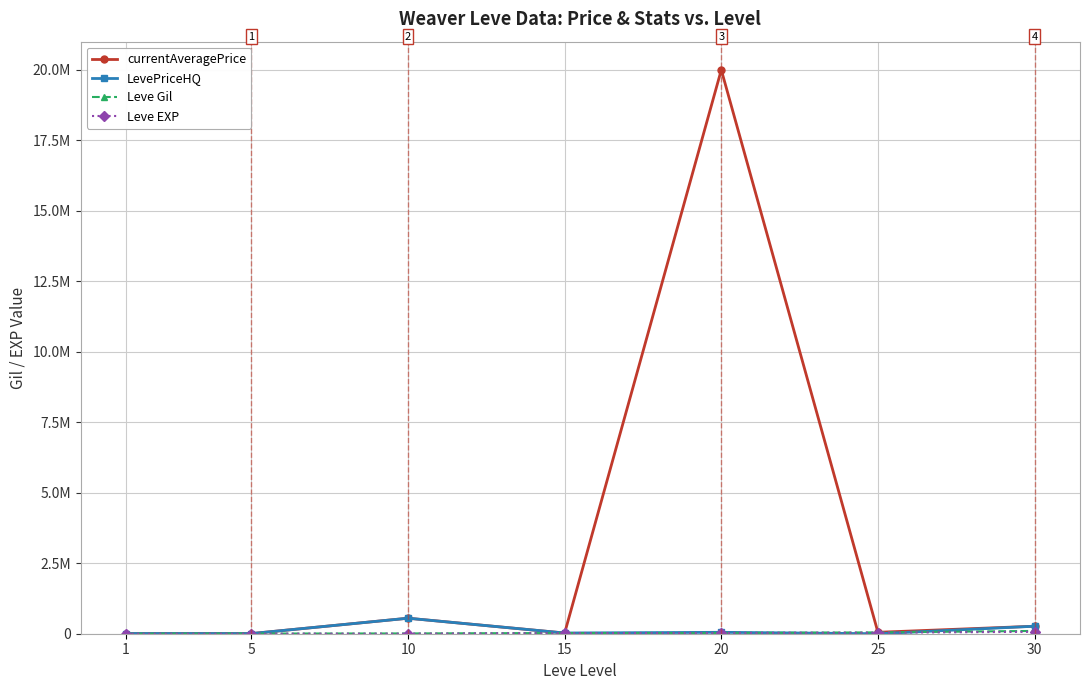

Does the chart have visible grid lines?

Yes